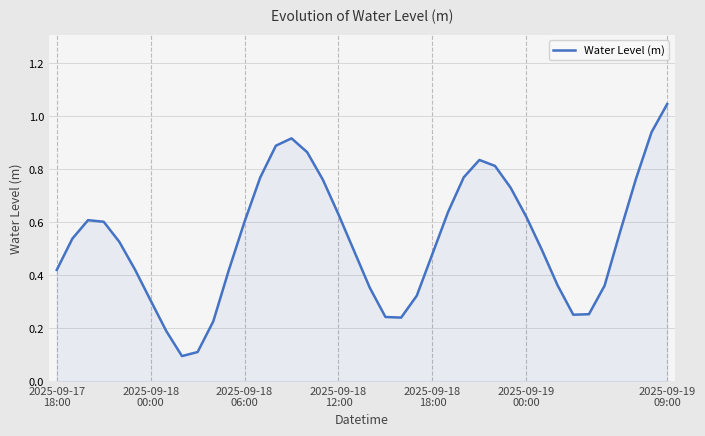

Which label corresponds to the largest value in the chart?

2025-09-19
09:00